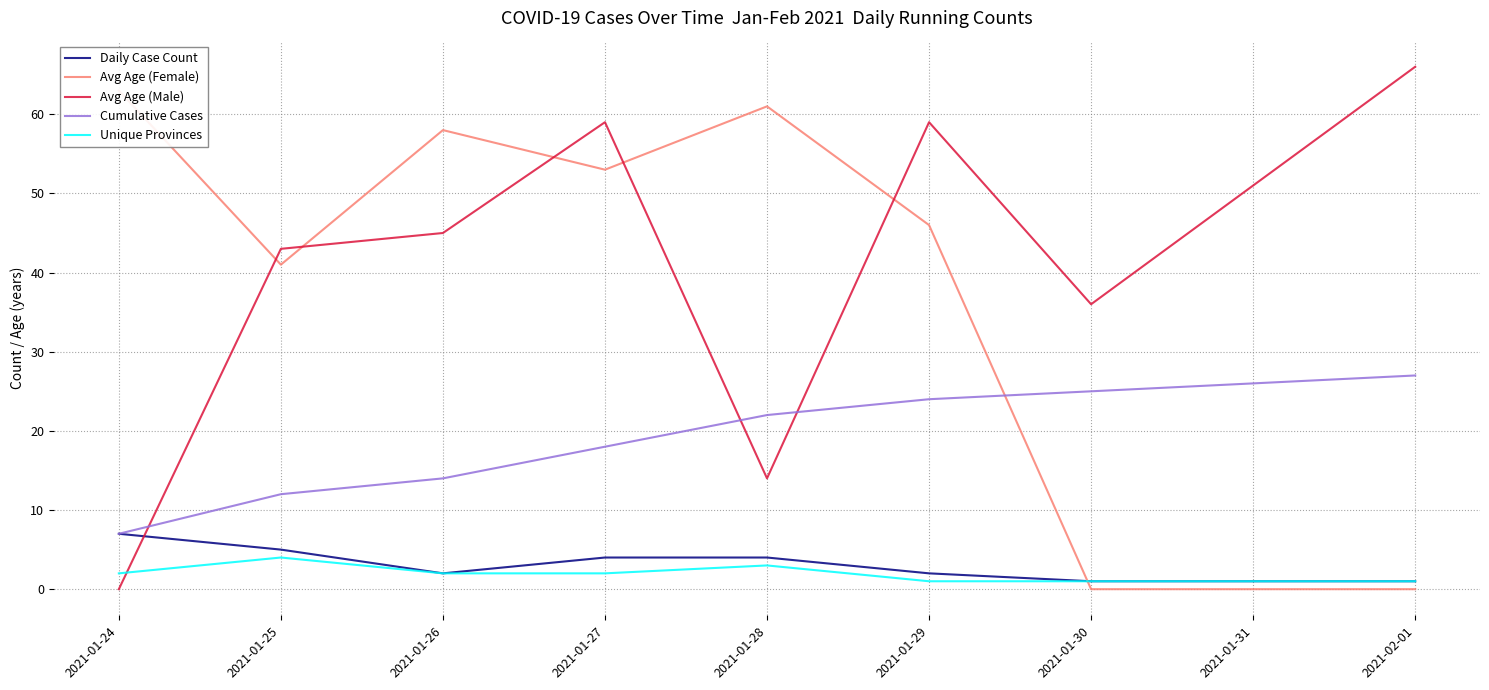

True or false: Daily Case Count and Cumulative Cases cross at least once.

False